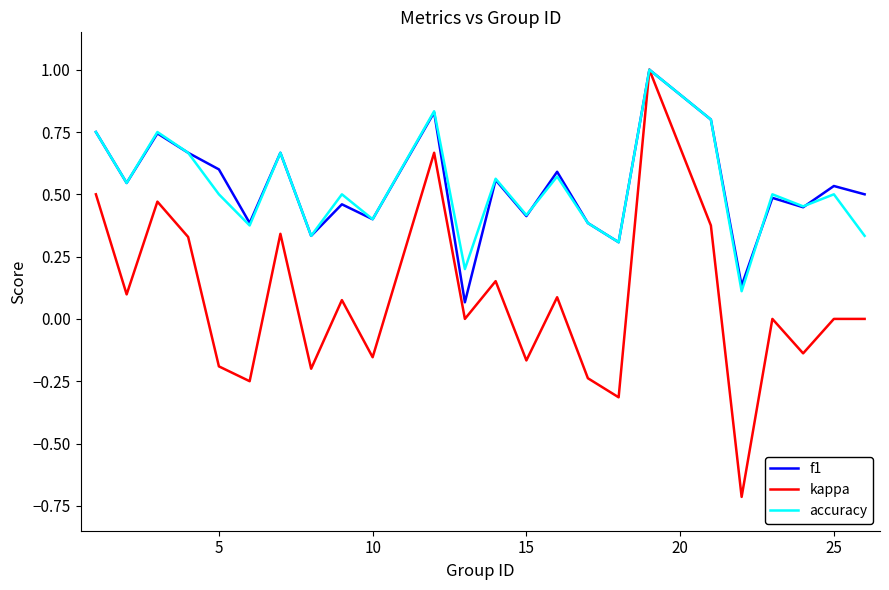

Which series has the widest spread of values?

kappa